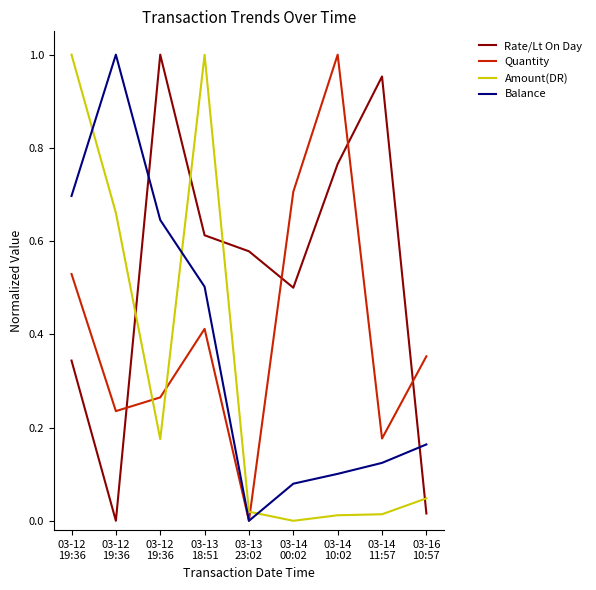

Does the chart display data point markers on the line(s)?

No